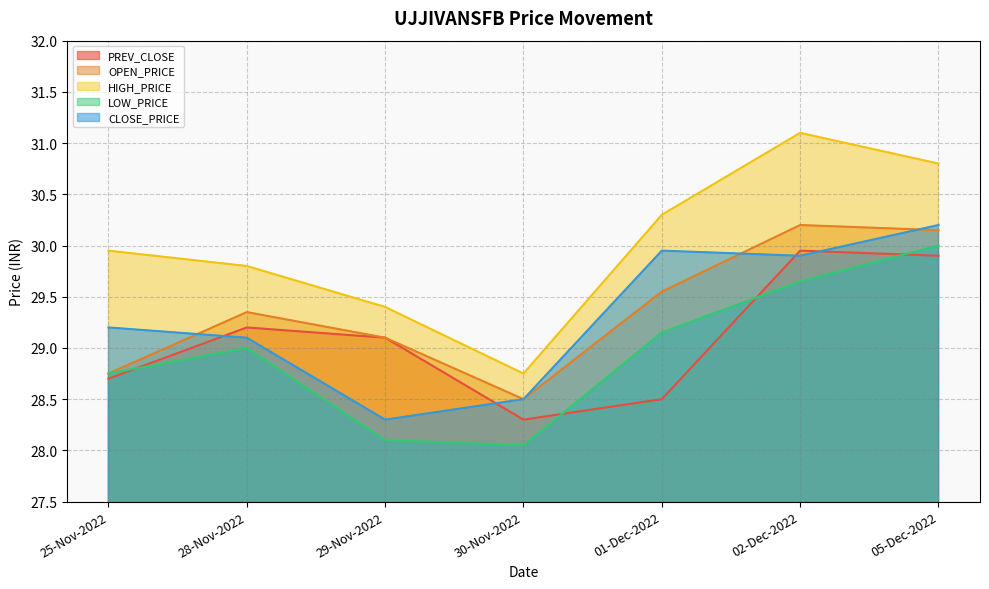

Where is the first local minimum for PREV_CLOSE?

30-Nov-2022